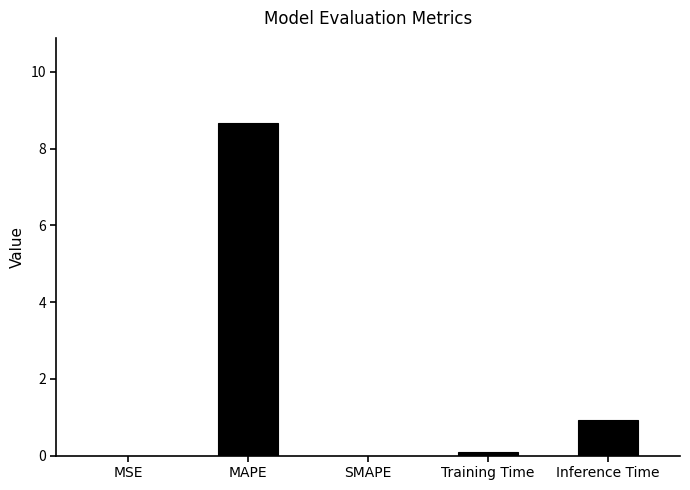

What is the change in value from MAPE to Inference Time?

-7.7